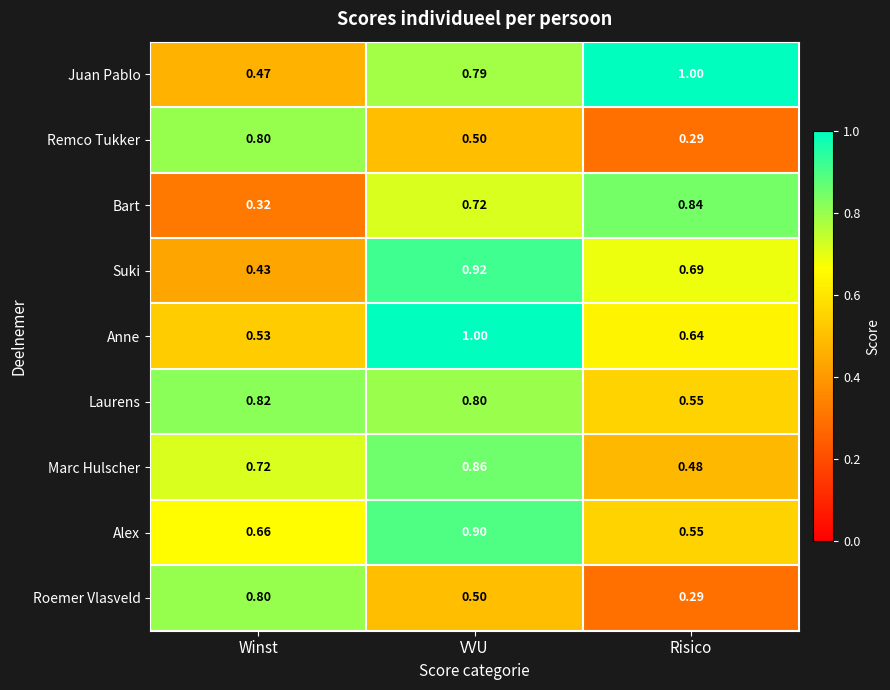

Which series has the largest range (max minus min)?

Juan Pablo